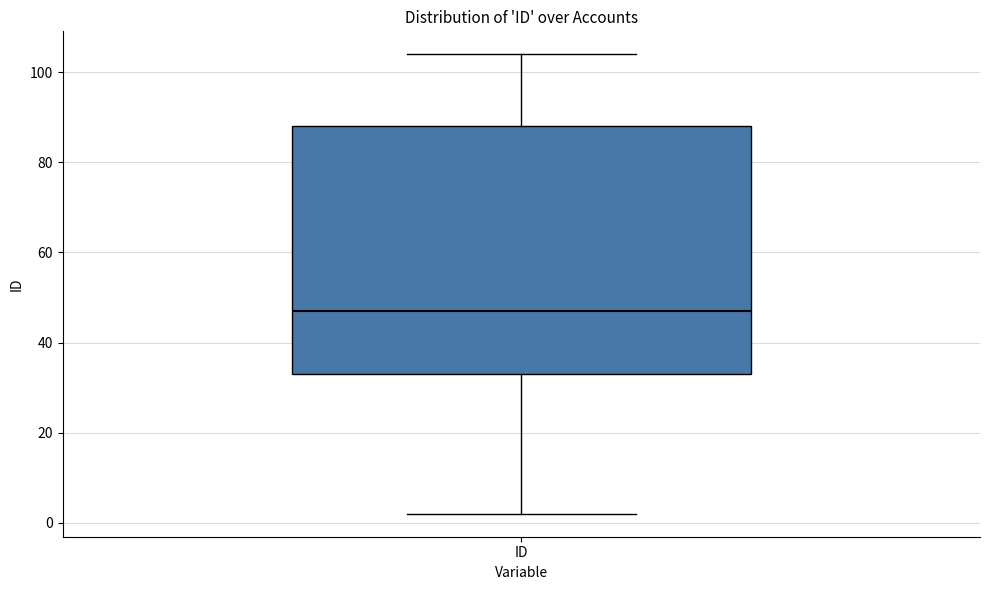

Where does the lower whisker of the box for ID end on the y-axis? The values are not printed on the chart, so give them approximately, as read against the axis.

2